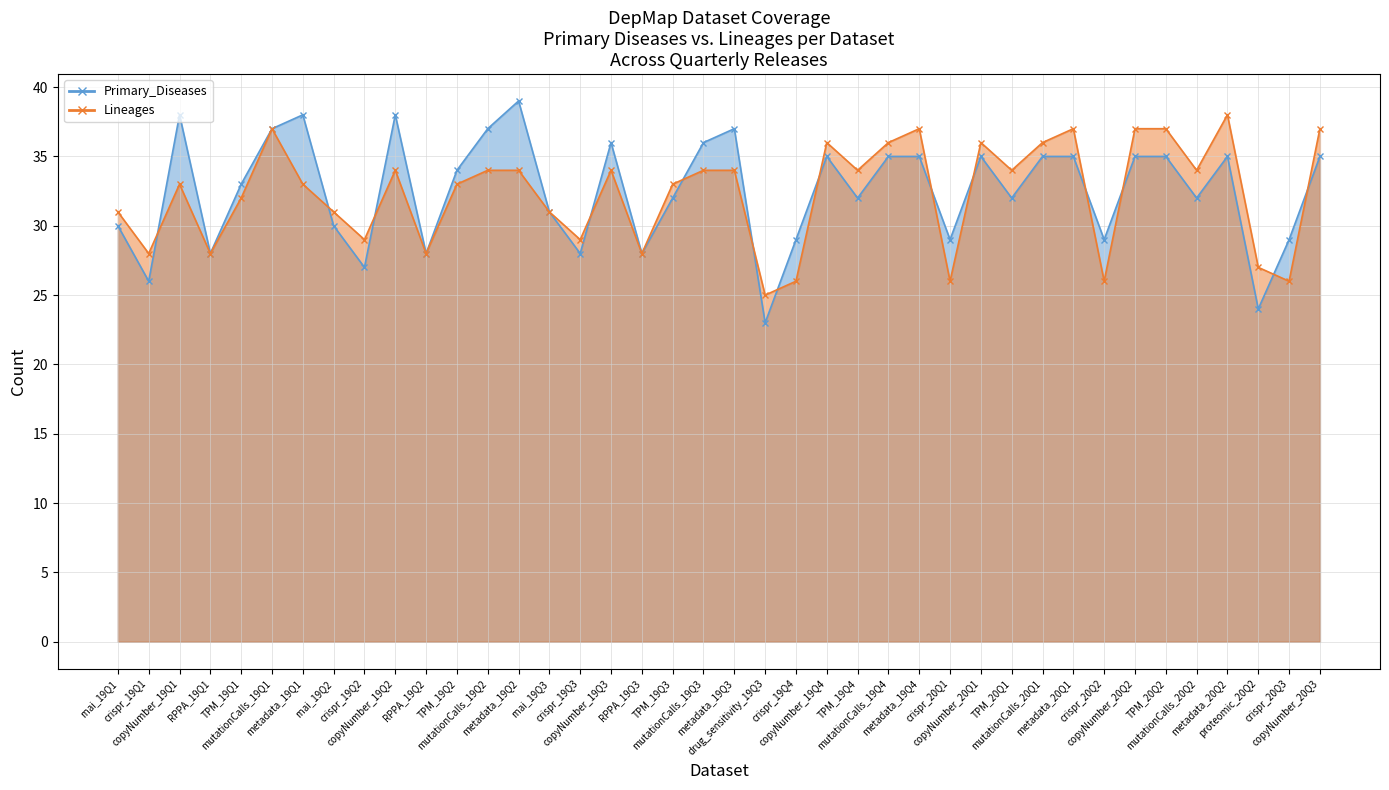

How many series are shown in this chart?

2